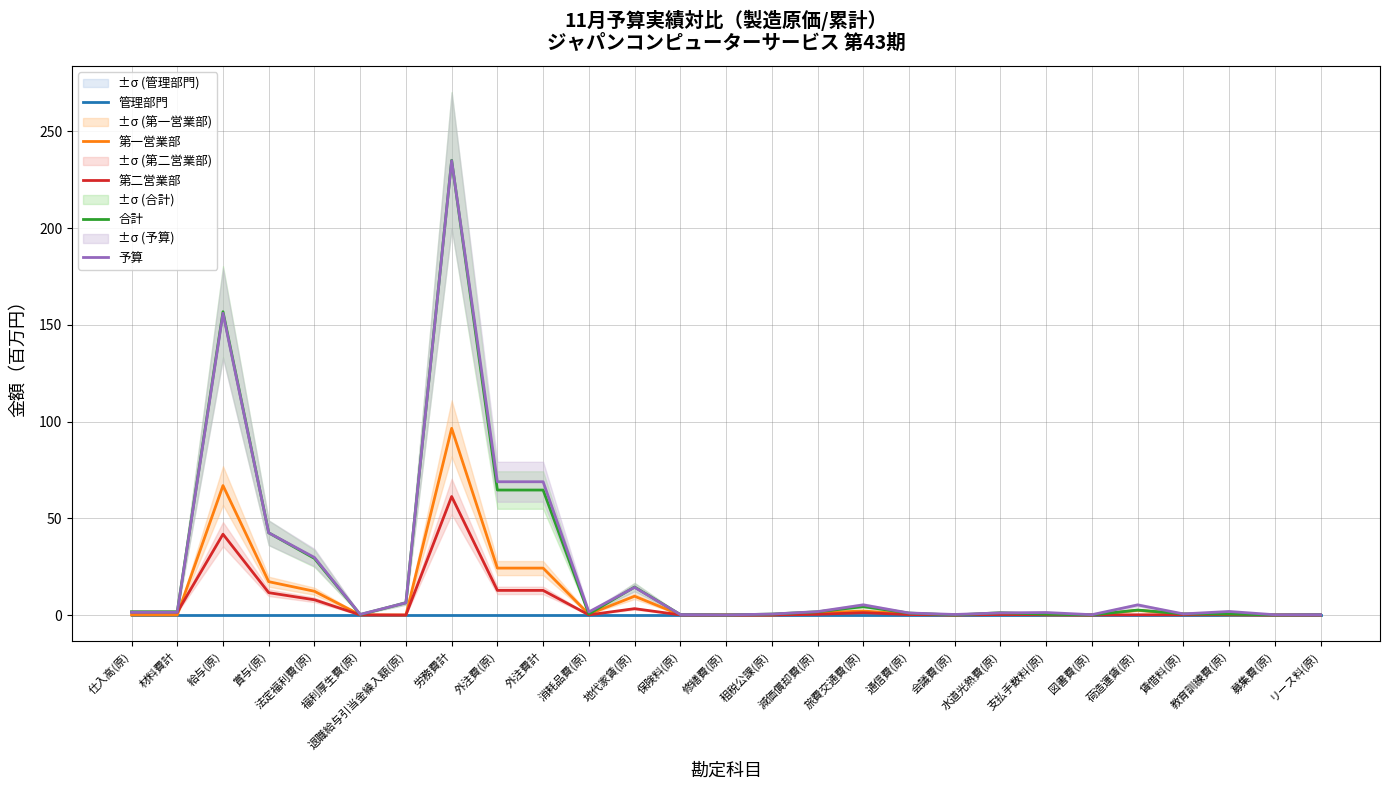

Is this an area chart (filled region under the line)?

No